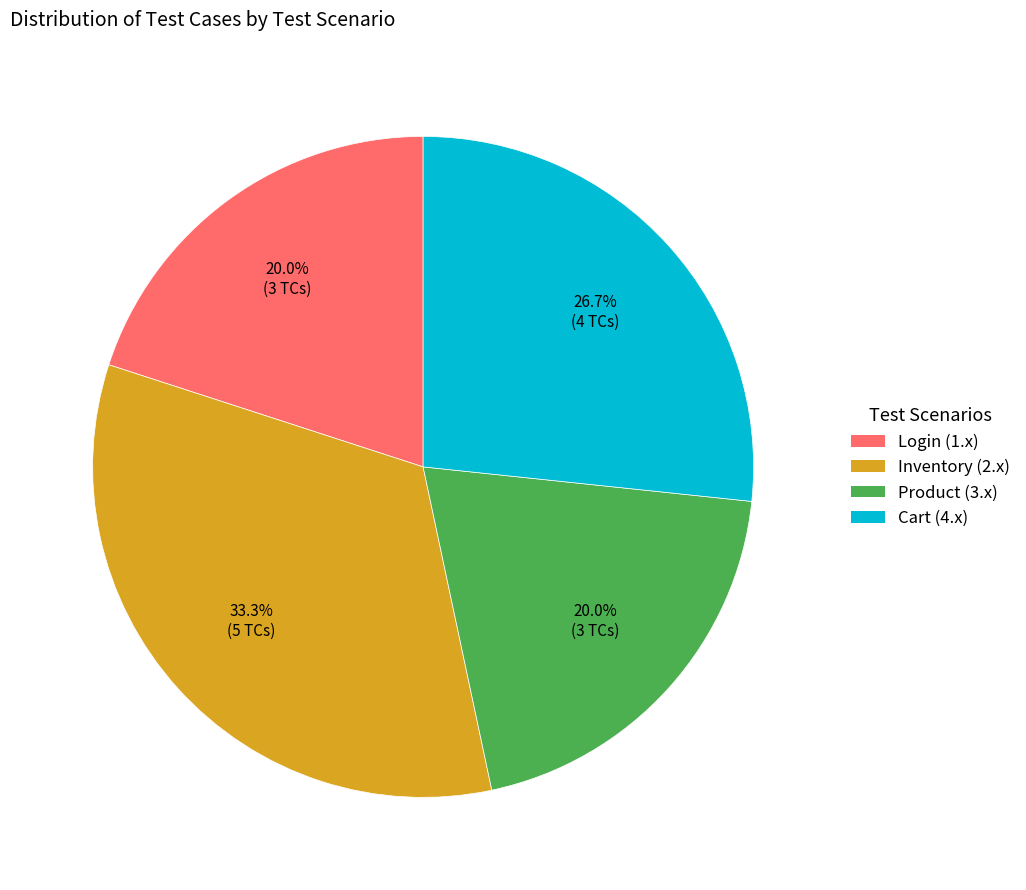

Does any single category account for the majority?

No